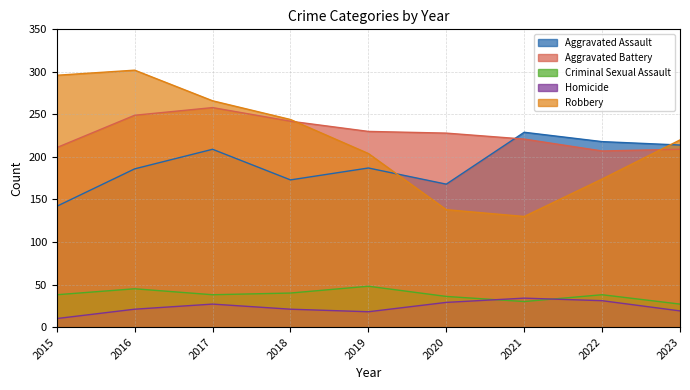

Which series has the largest range (max minus min)?

Robbery